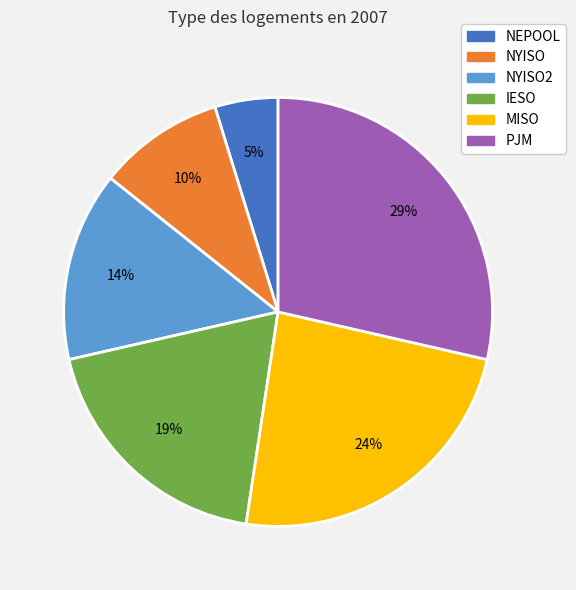

How many segments does this pie chart have?

6